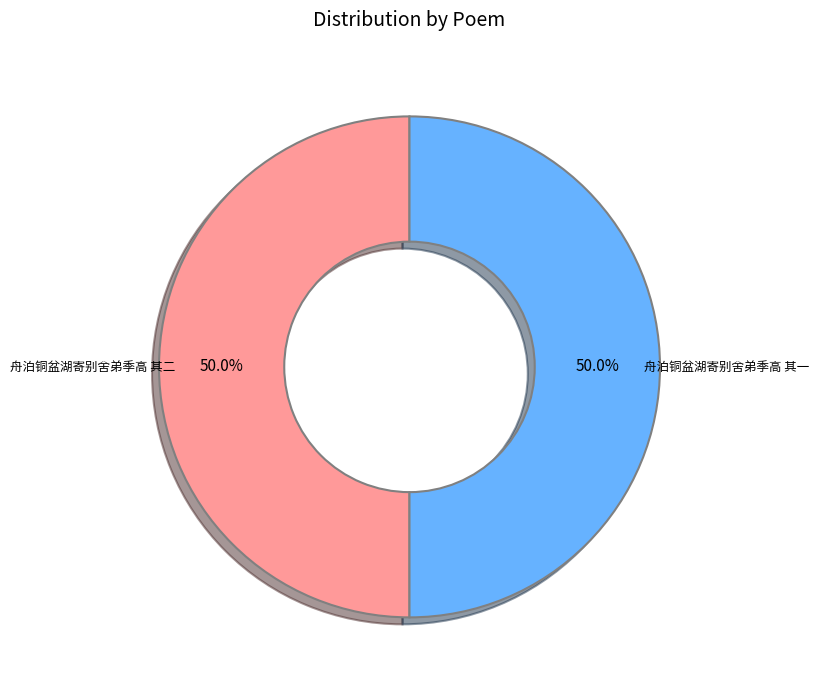

How much of the chart is everything except 舟泊铜盆湖寄别舍弟季高 其二?

50.0%